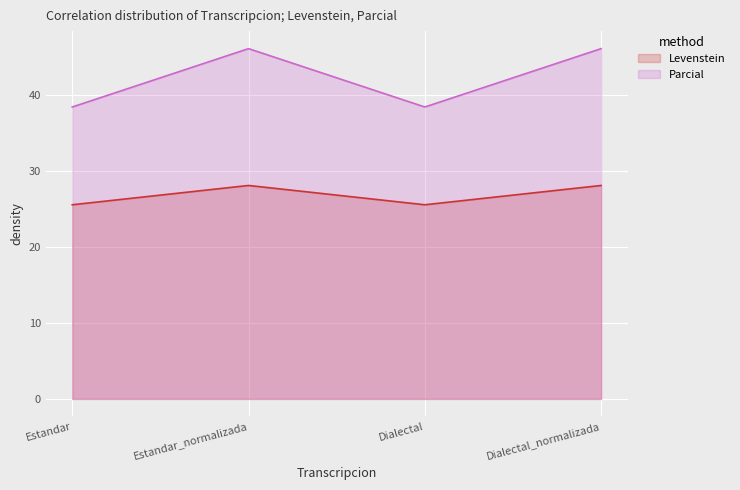

How many data points in Levenstein are above 28?

2